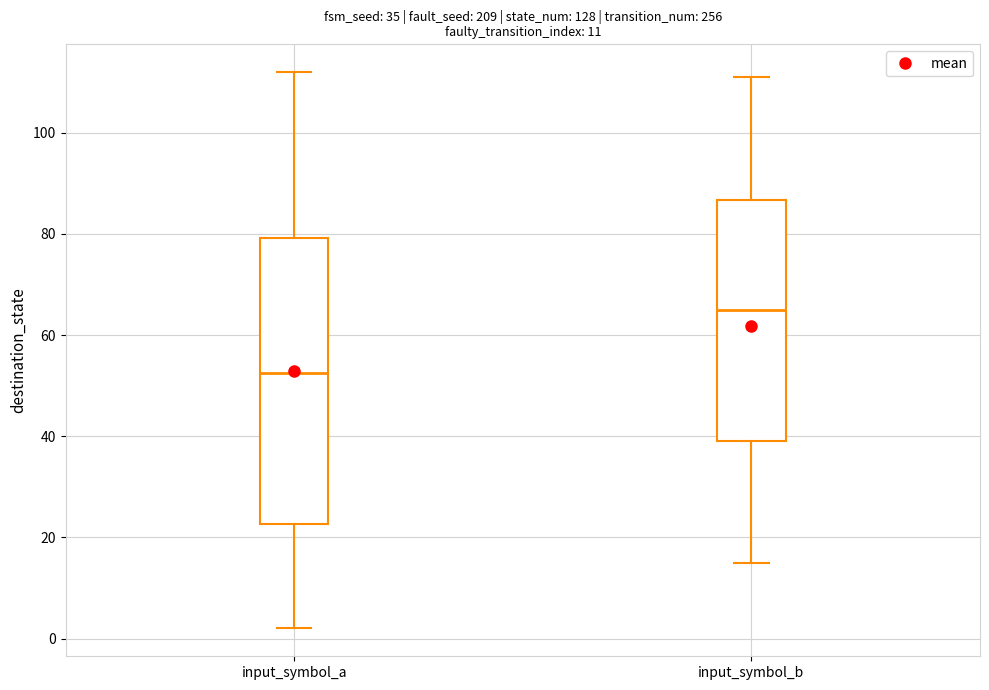

Which box is the tallest, from its lower edge to its upper edge?

input_symbol_a